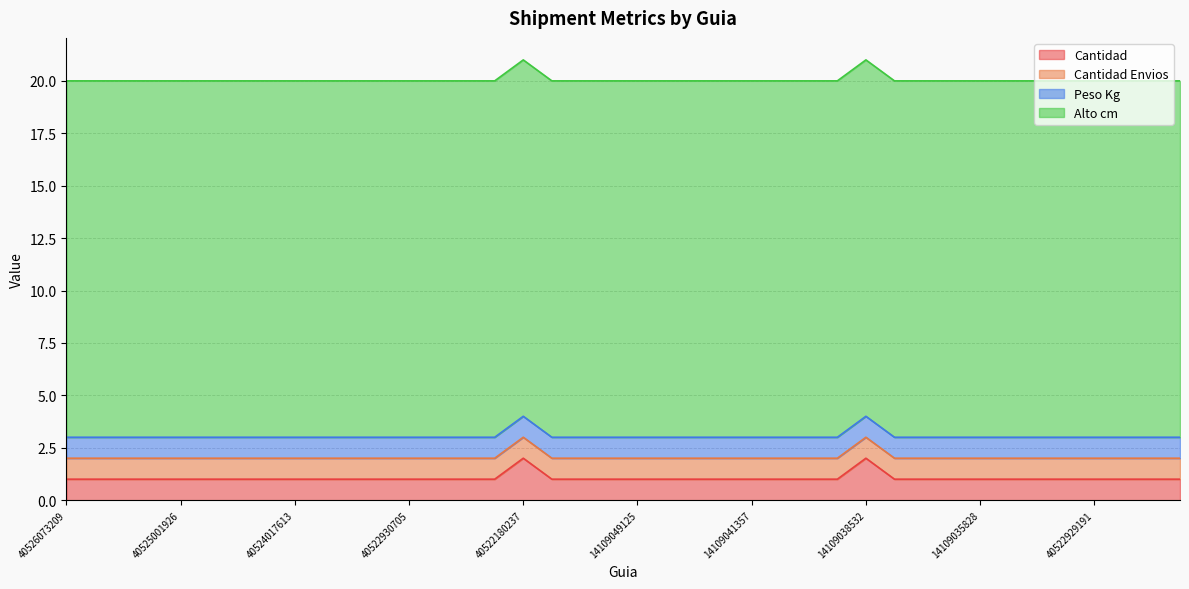

How many lines are shown in the chart?

4